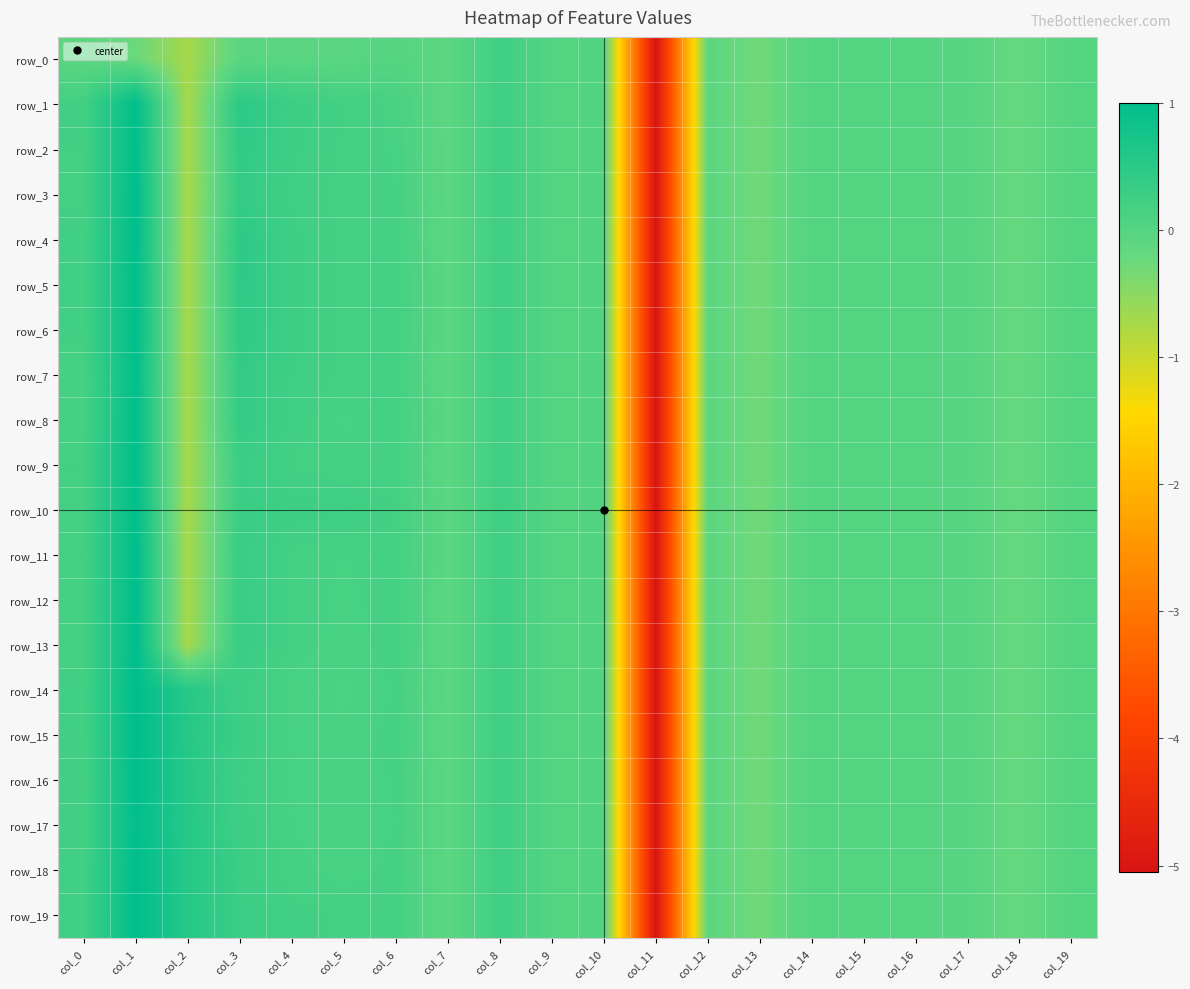

Rank the series at col_2 from lowest to highest value.

row_0, row_1, row_2, row_3, row_4, row_5, row_6, row_7, row_8, row_9, row_10, row_11, row_12, row_13, row_14, row_15, row_16, row_17, row_18, row_19